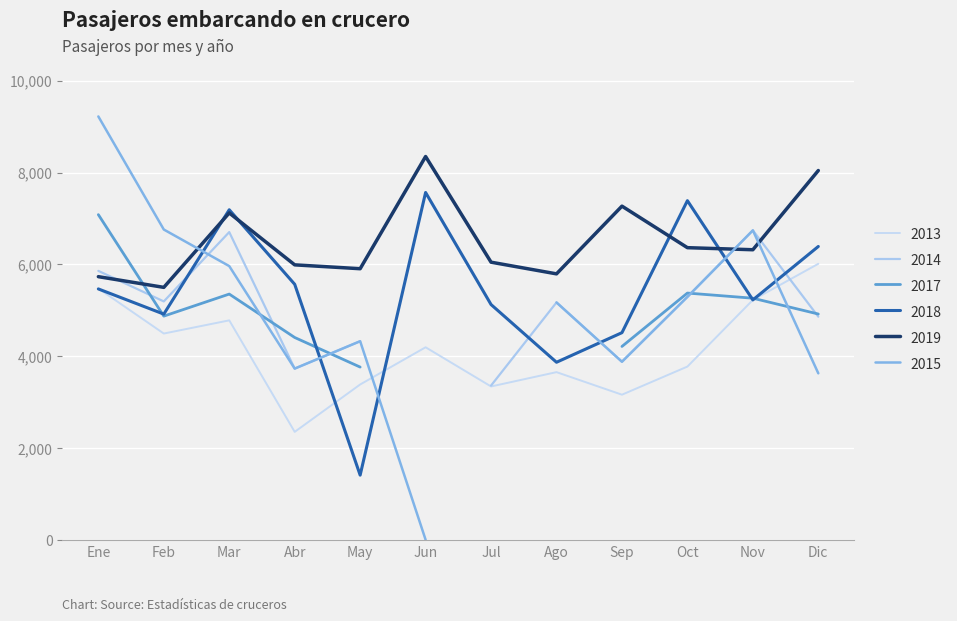

The 2013 series shows 7836 at Nov. True or false?

False